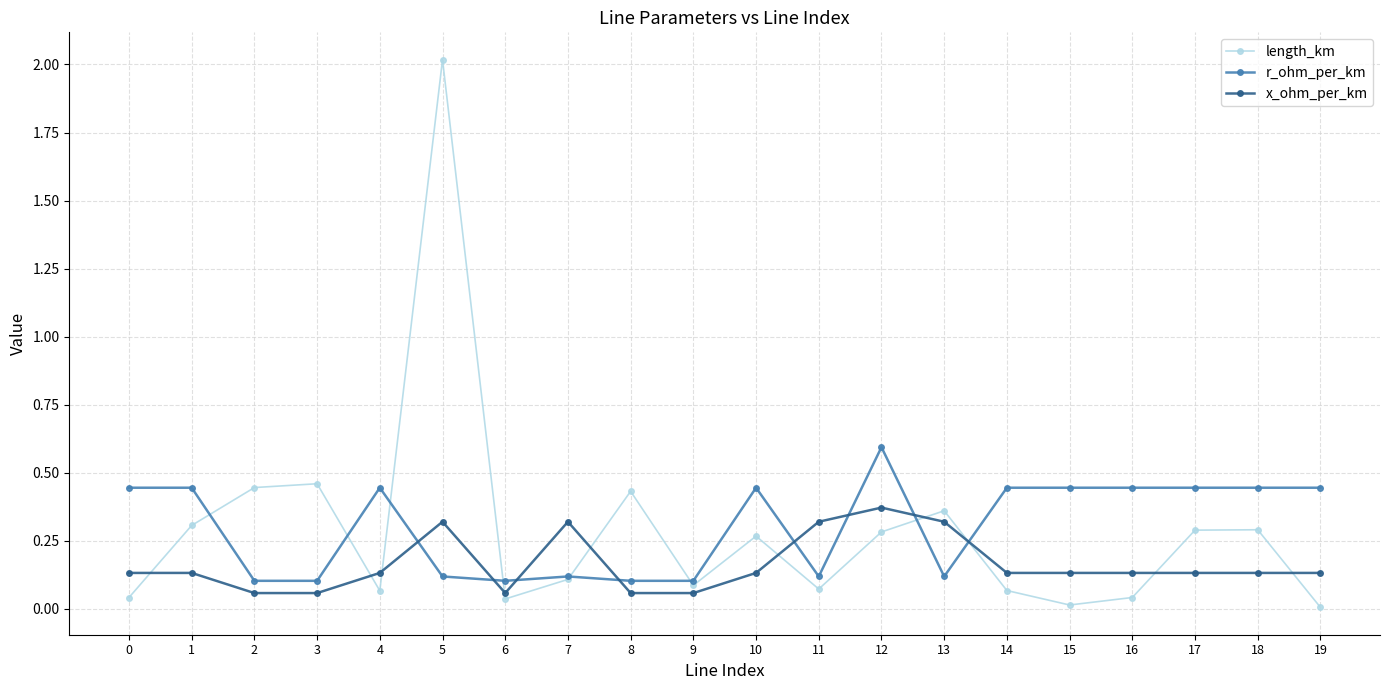

Between which two adjacent categories do x_ohm_per_km and r_ohm_per_km first intersect?

4 and 5